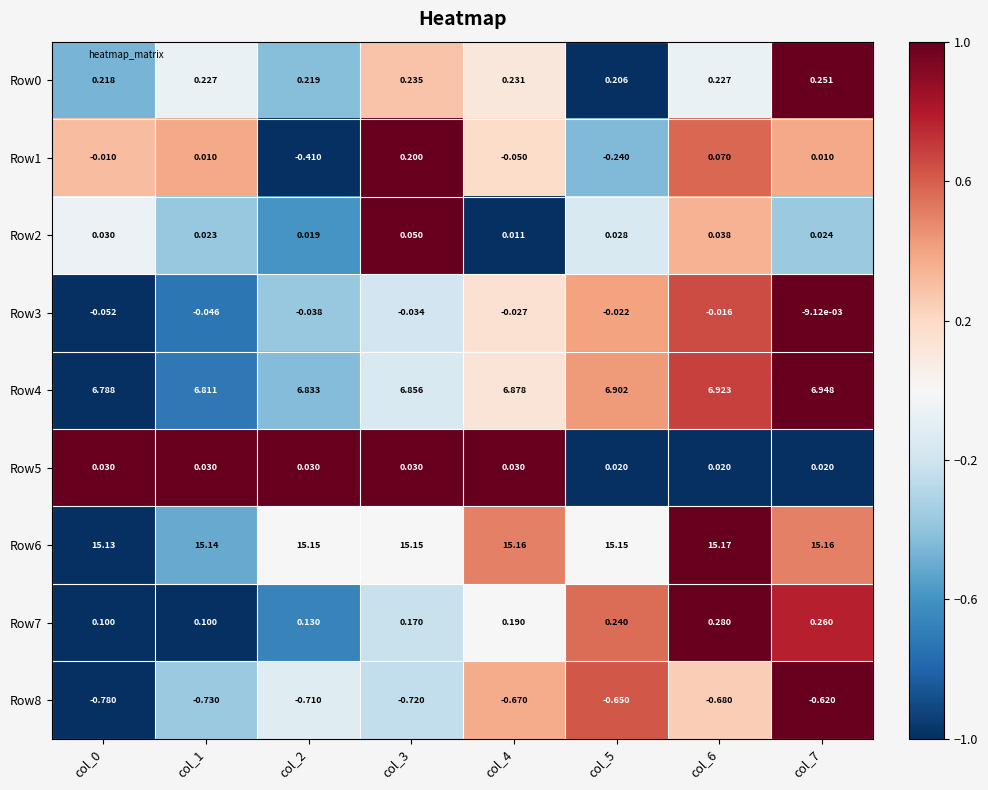

At how many categories does at least one series exceed 0?

8